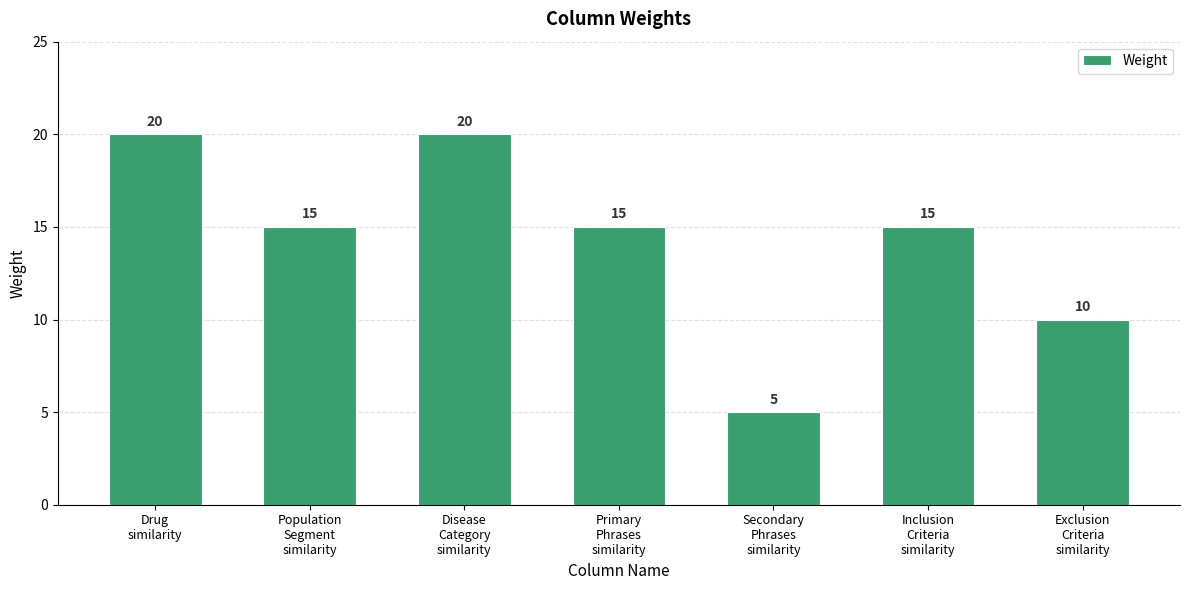

What is the difference between the second highest and second lowest values?

10